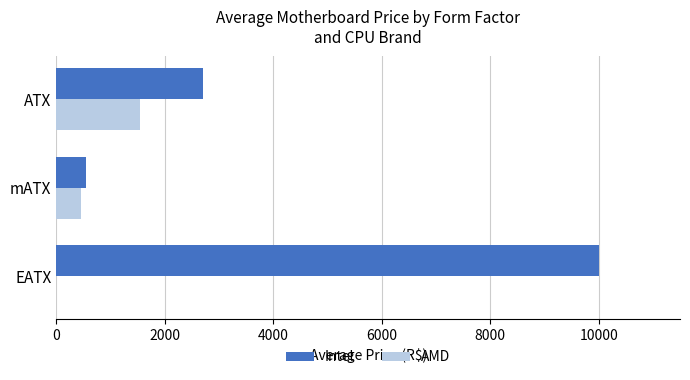

What is the sum of the AMD values at EATX and ATX?

1538.9